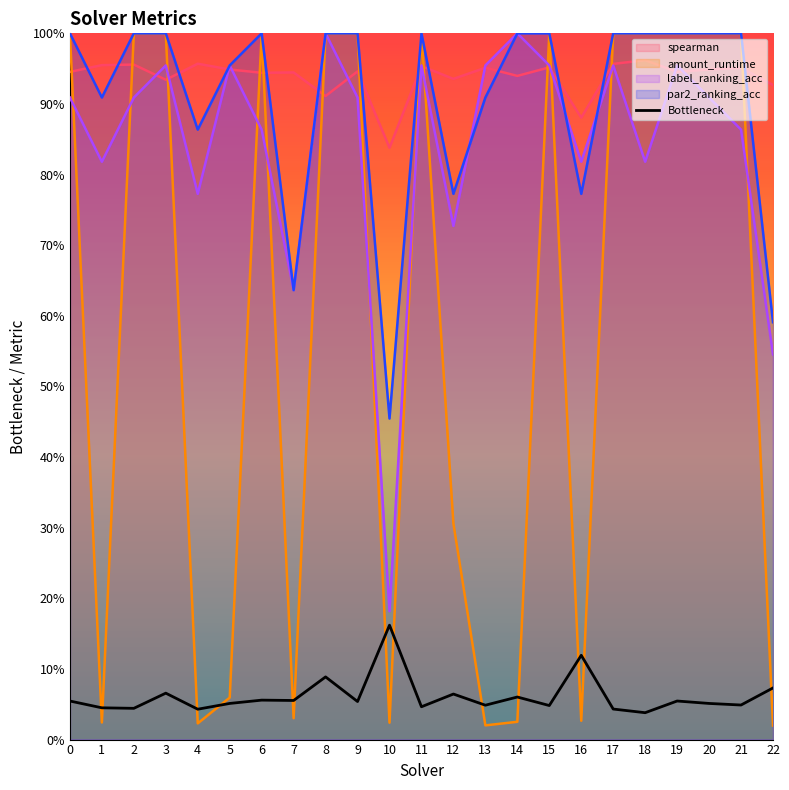

Is it true that the value at 16 is 0.1?

True